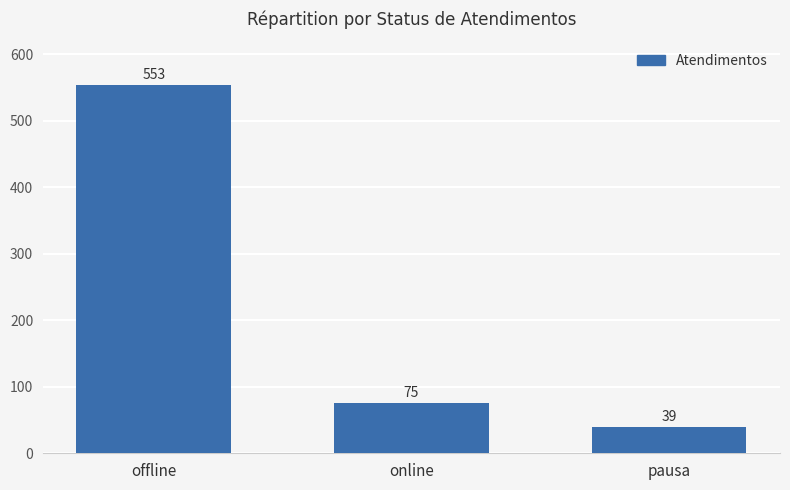

What is the average value?

222